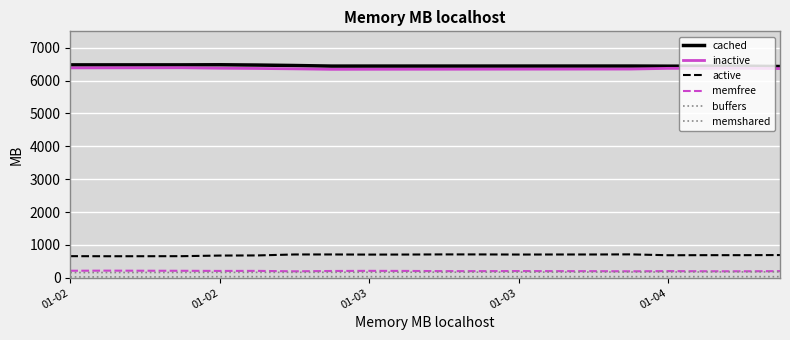

Which series has the largest total across all categories?

cached